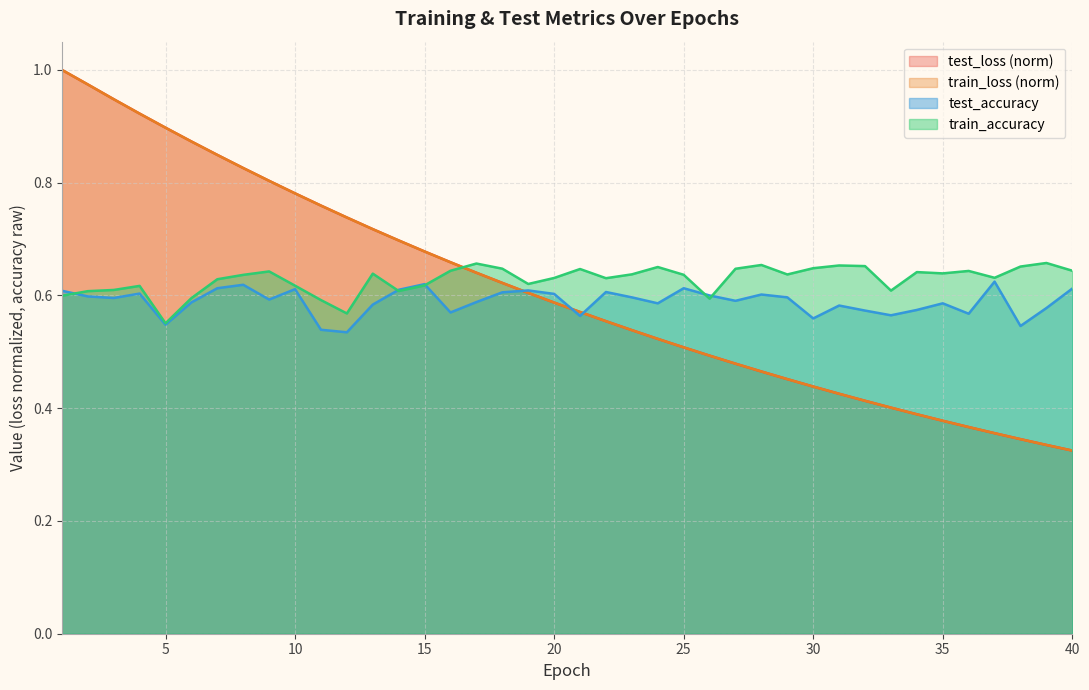

How many intersections are there between train_accuracy and test_accuracy?

5